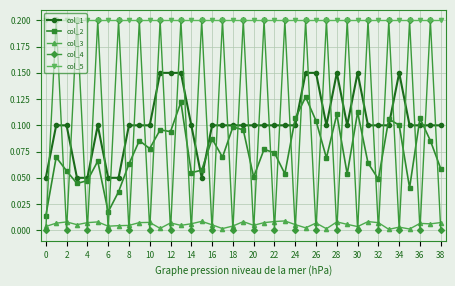

True or false: col_1 and col_5 cross at least once.

False